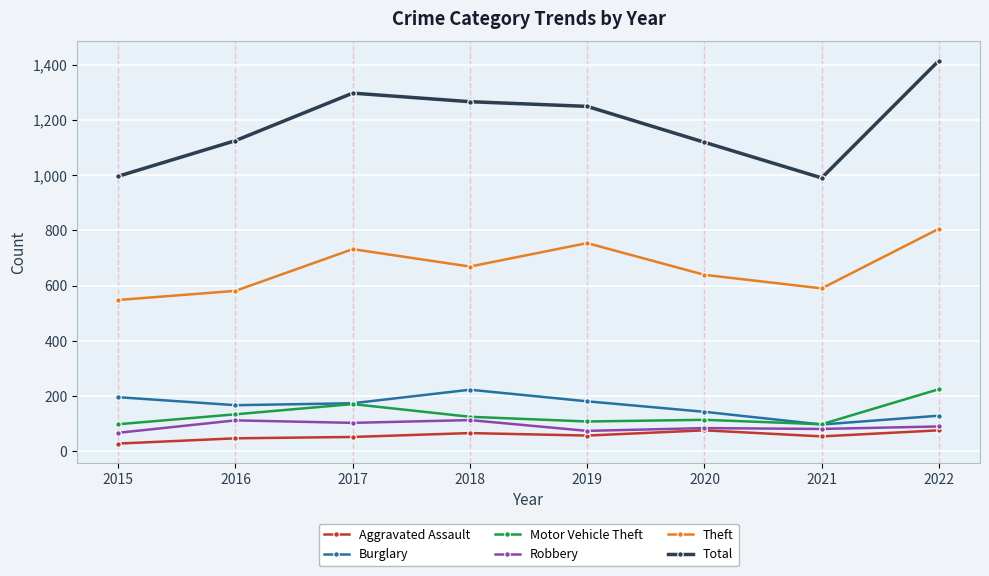

What are all the series names shown in the legend?

Aggravated Assault, Burglary, Motor Vehicle Theft, Robbery, Theft, Total